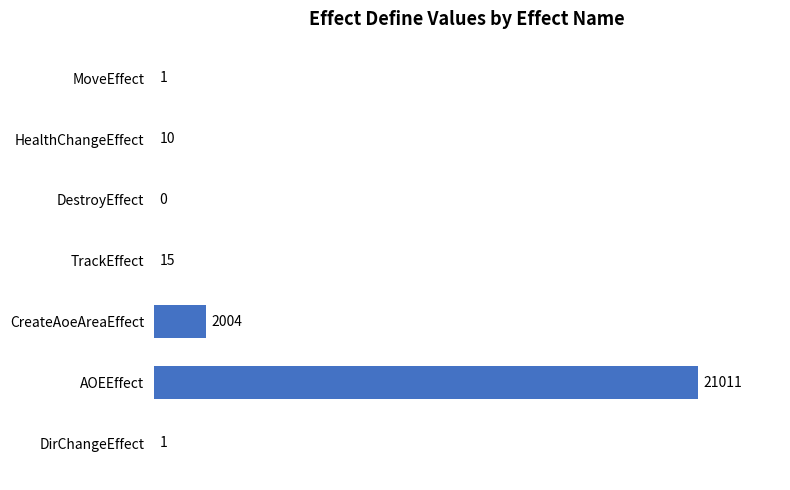

True or false: the data shows 0 at DestroyEffect.

True